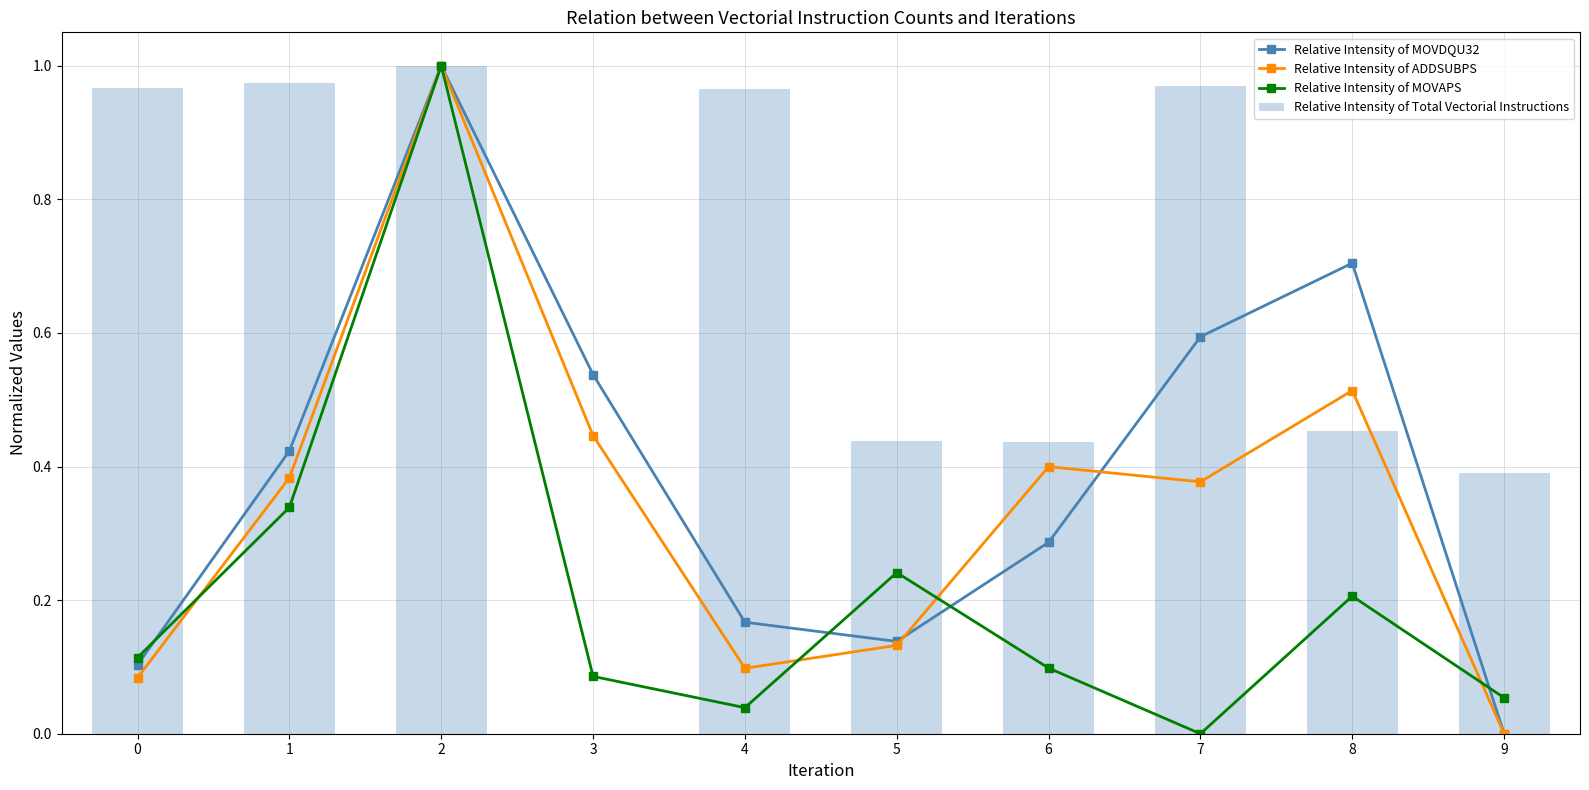

Count the number of categories in the chart.

10